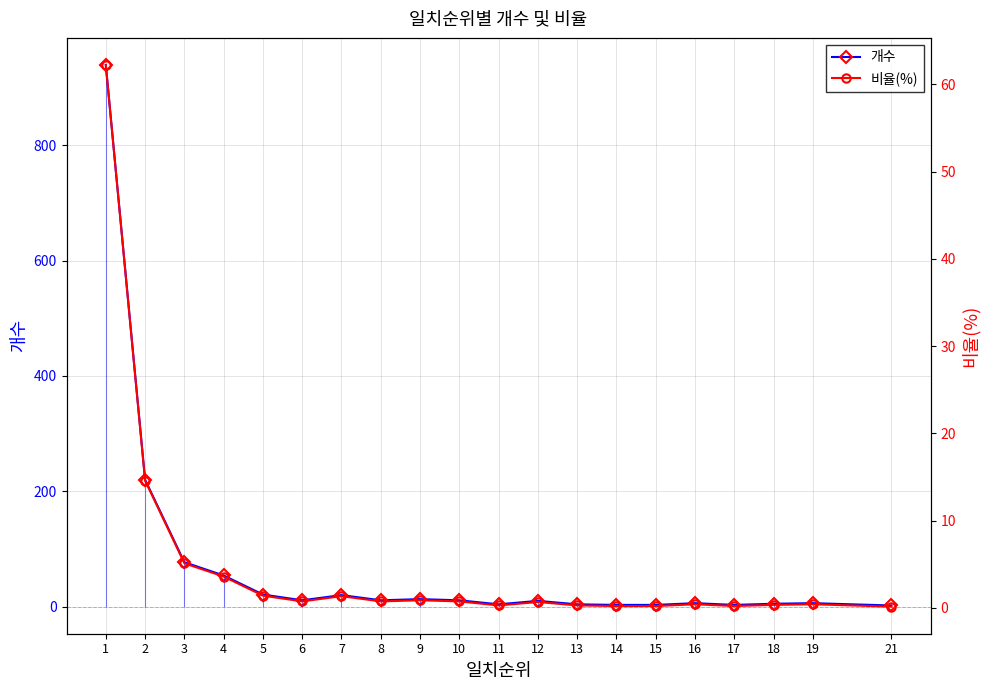

Rank the categories by 개수 value from lowest to highest.

21, 14, 15, 17, 11, 13, 18, 16, 19, 12, 6, 8, 10, 9, 7, 5, 4, 3, 2, 1